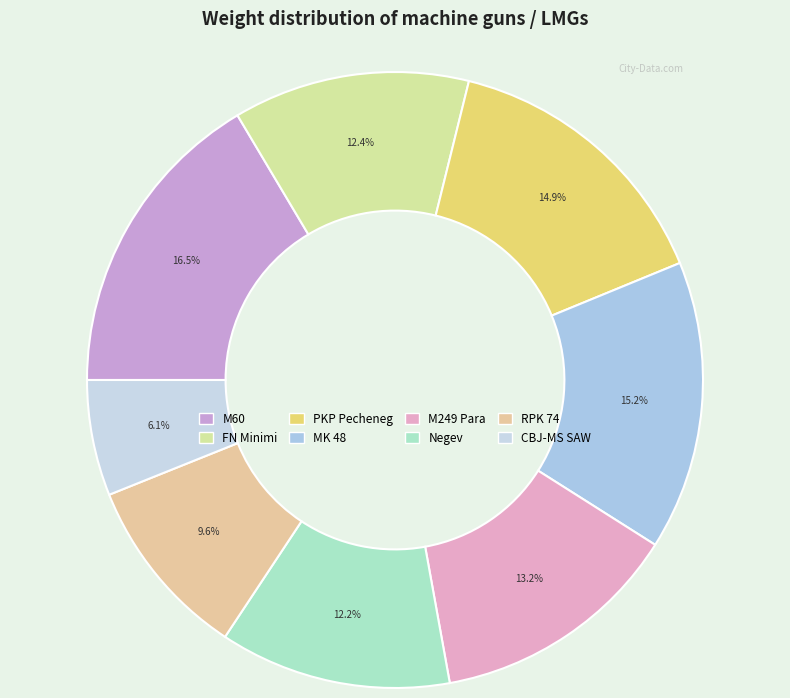

True or false: FN Minimi accounts for 26% of the total.

False